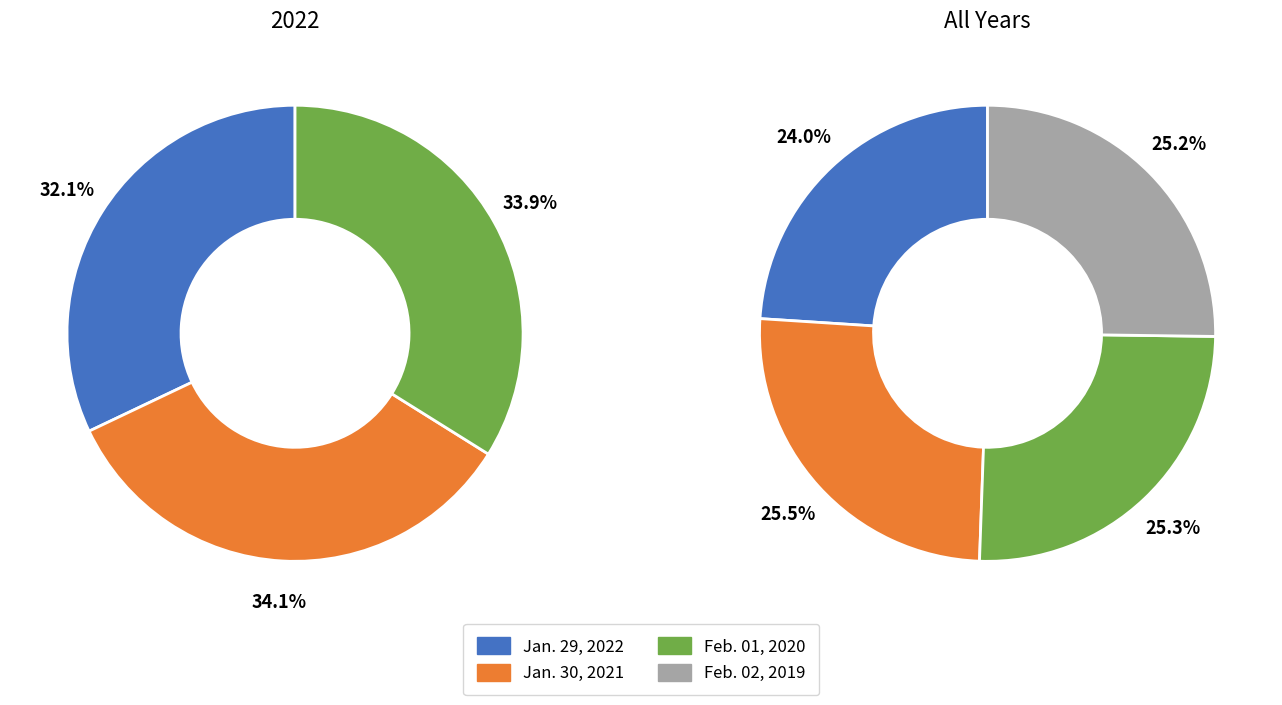

Rank the categories by Jan. 29, 2022 value from lowest to highest.

Jan. 29, 2022, Feb. 02, 2019, Feb. 01, 2020, Jan. 30, 2021